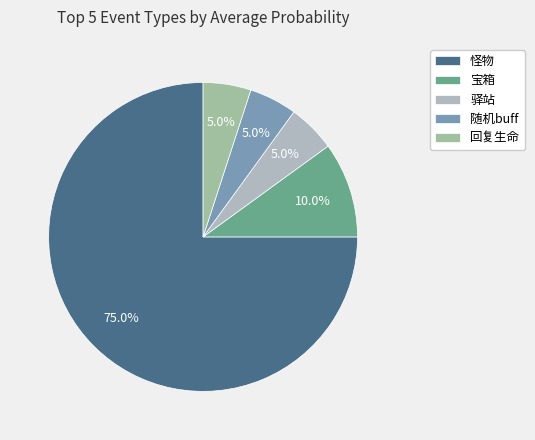

How many slices are in this pie chart?

5